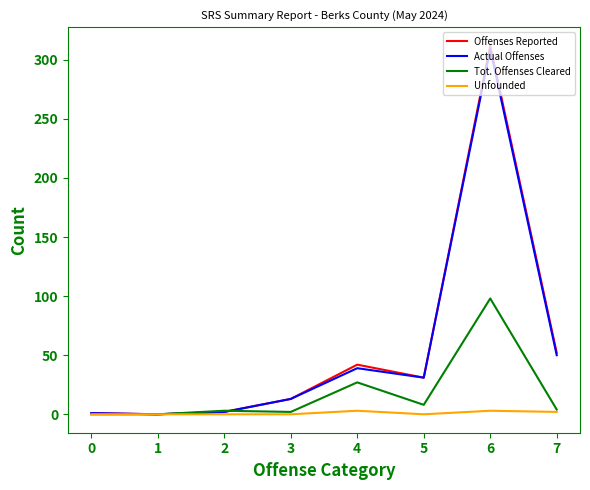

Is the value of Actual Offenses at 4 greater than the value of Unfounded at 7?

Yes